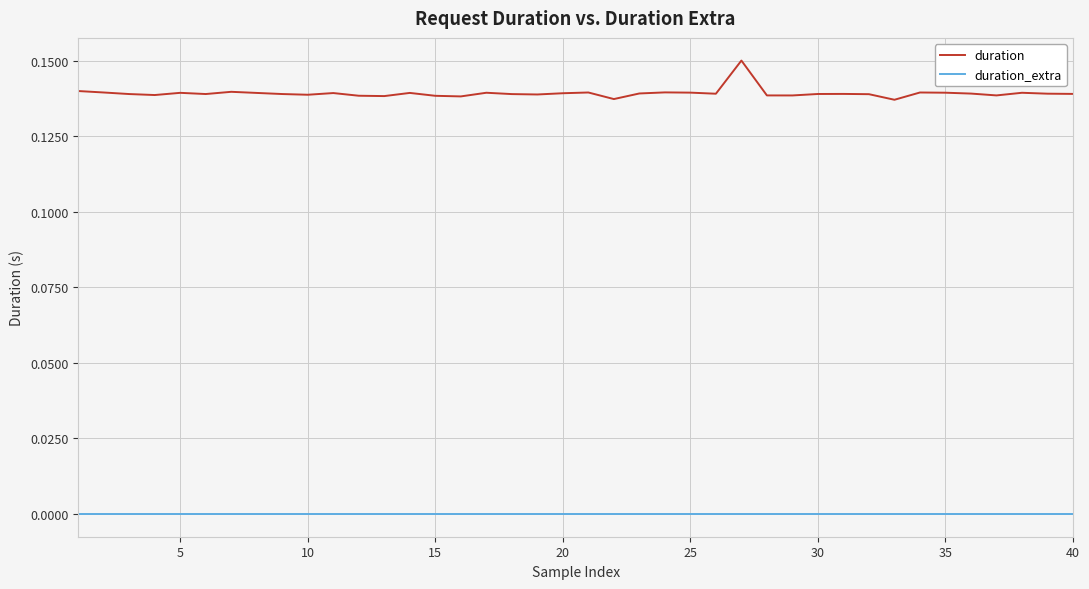

List the series in order of their peak value, highest first.

duration, duration_extra